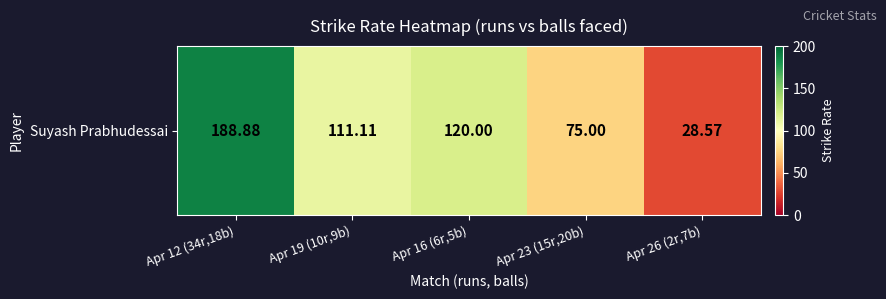

The chart shows a value of 172.9 at Apr 16 (6r,5b). True or false?

False